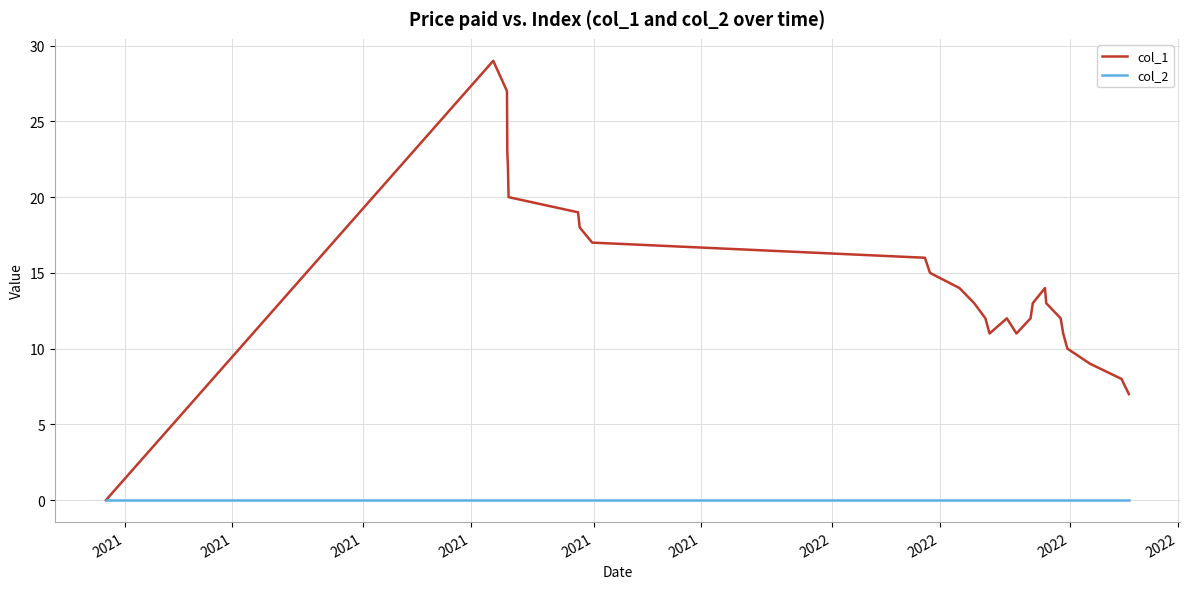

Which series has the largest range (max minus min)?

col_1